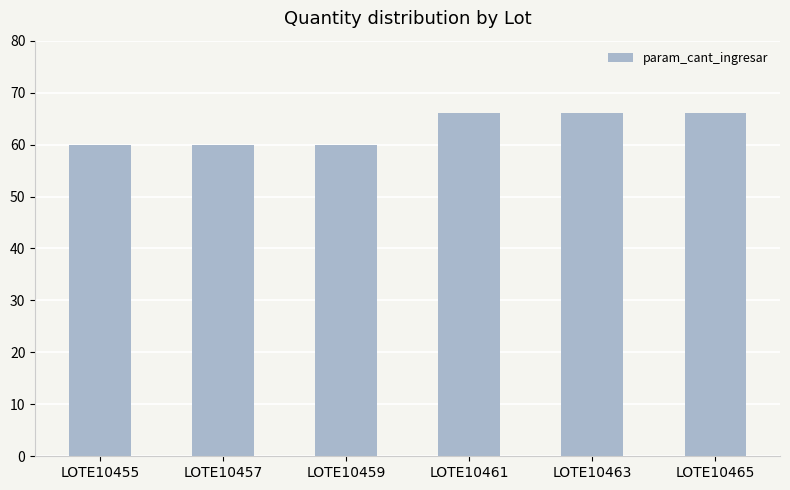

The chart shows a value of 89 at LOTE10455. True or false?

False